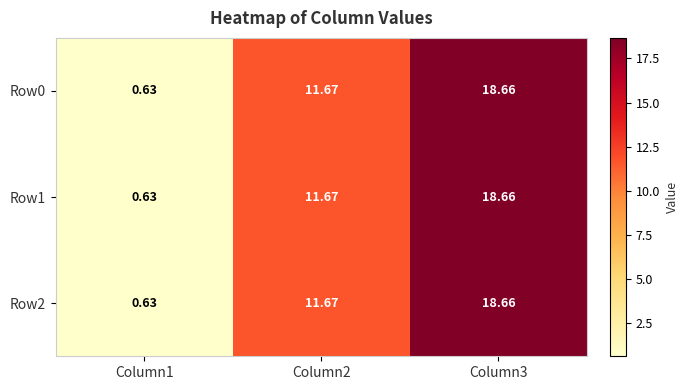

What is the minimum value shown in the chart?

0.6